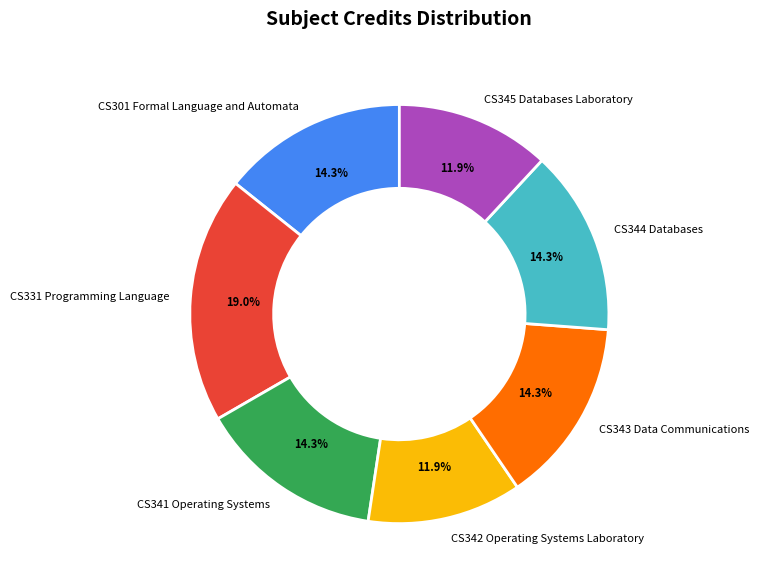

True or false: CS343 Data Communications accounts for 4% of the total.

False